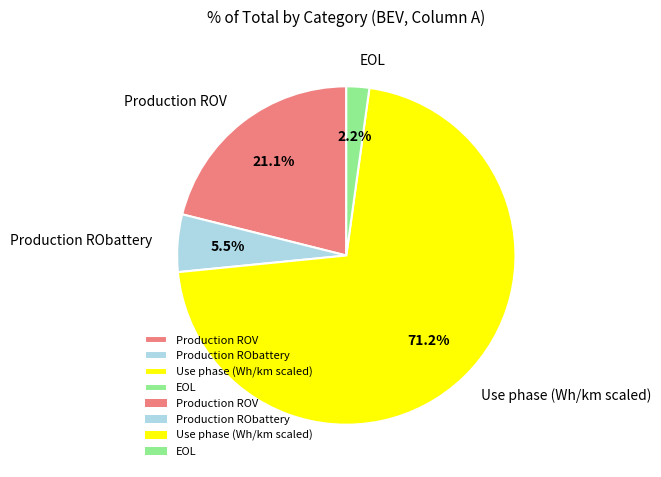

Rank the categories by value from highest to lowest.

Use phase, Production ROV, Production RObattery, EOL